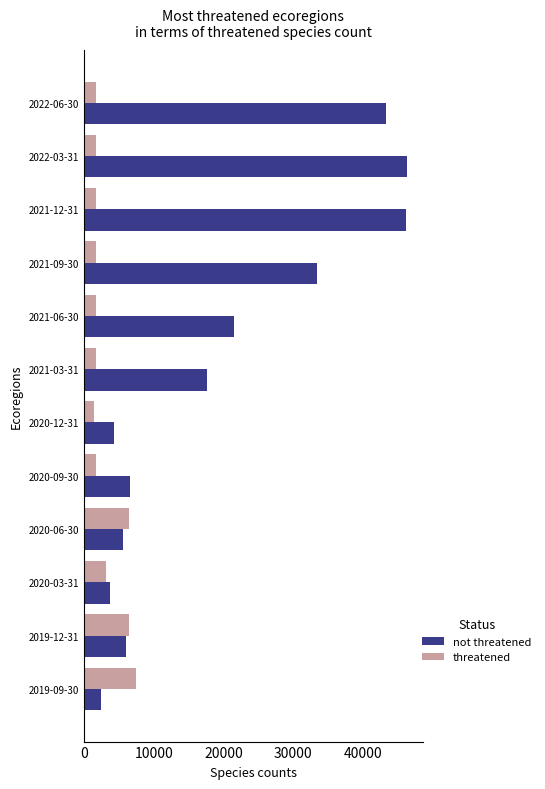

What is the sum of all not threatened values?

237000